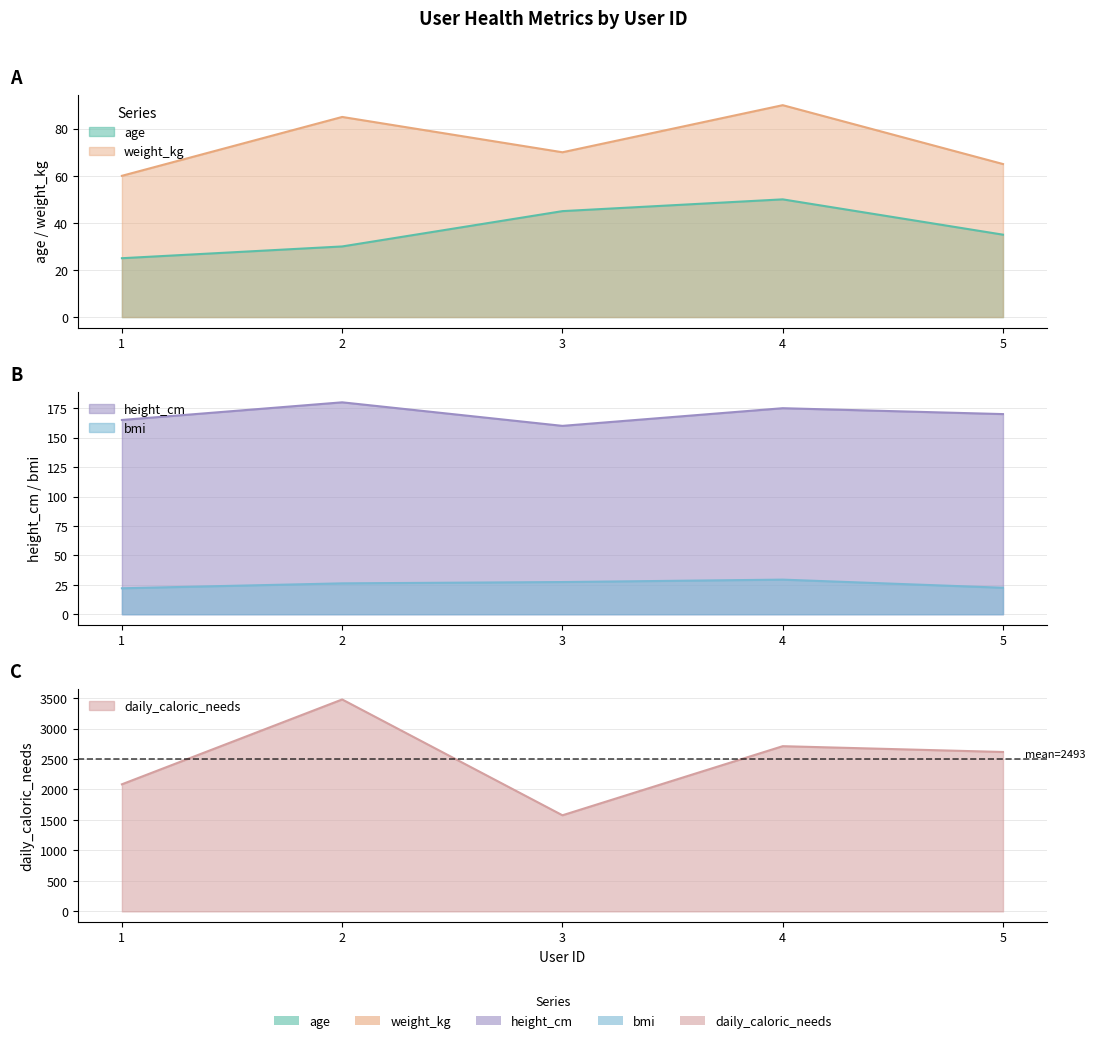

Reading left to right, extract all data points from this chart.

age: 25.0	30.0	45.0	50.0	35.0
weight_kg: 60.0	85.0	70.0	90.0	65.0
height_cm: 165.0	180.0	160.0	175.0	170.0
bmi: 22.0	26.2	27.3	29.4	22.5
daily_caloric_needs: 2085.1	3477.0	1576.8	2710.6	2615.3